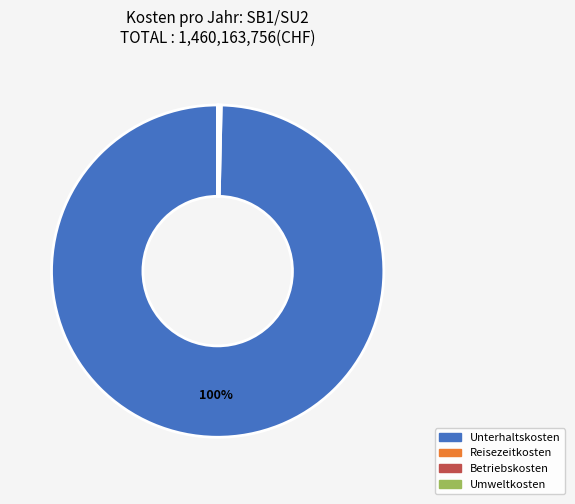

Is there any slice that represents more than half of the pie?

Yes